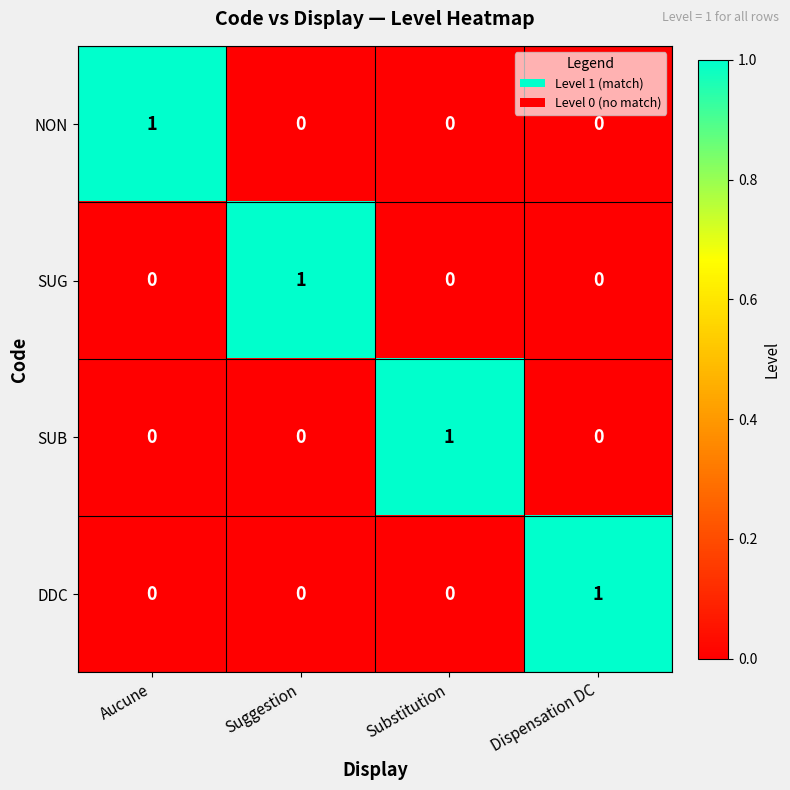

Is it true that DDC equals 2 at Dispensation DC?

False